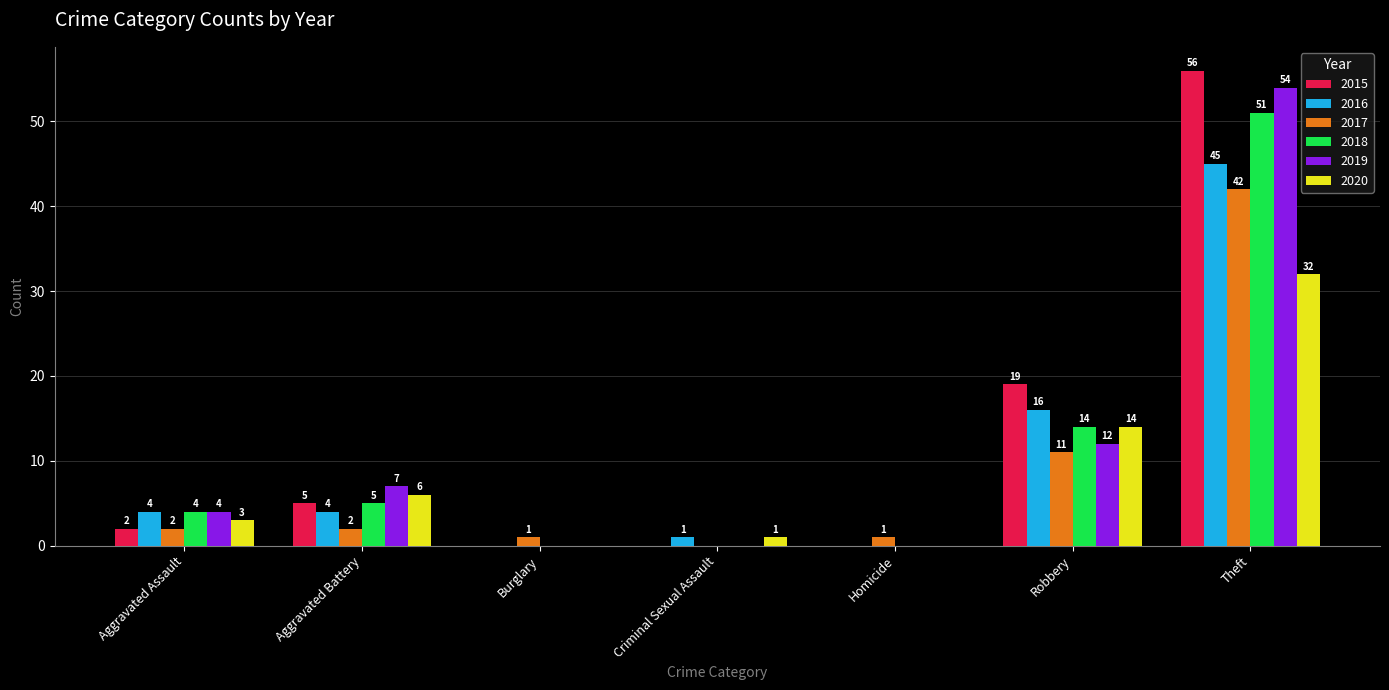

What is the greatest value displayed?

56